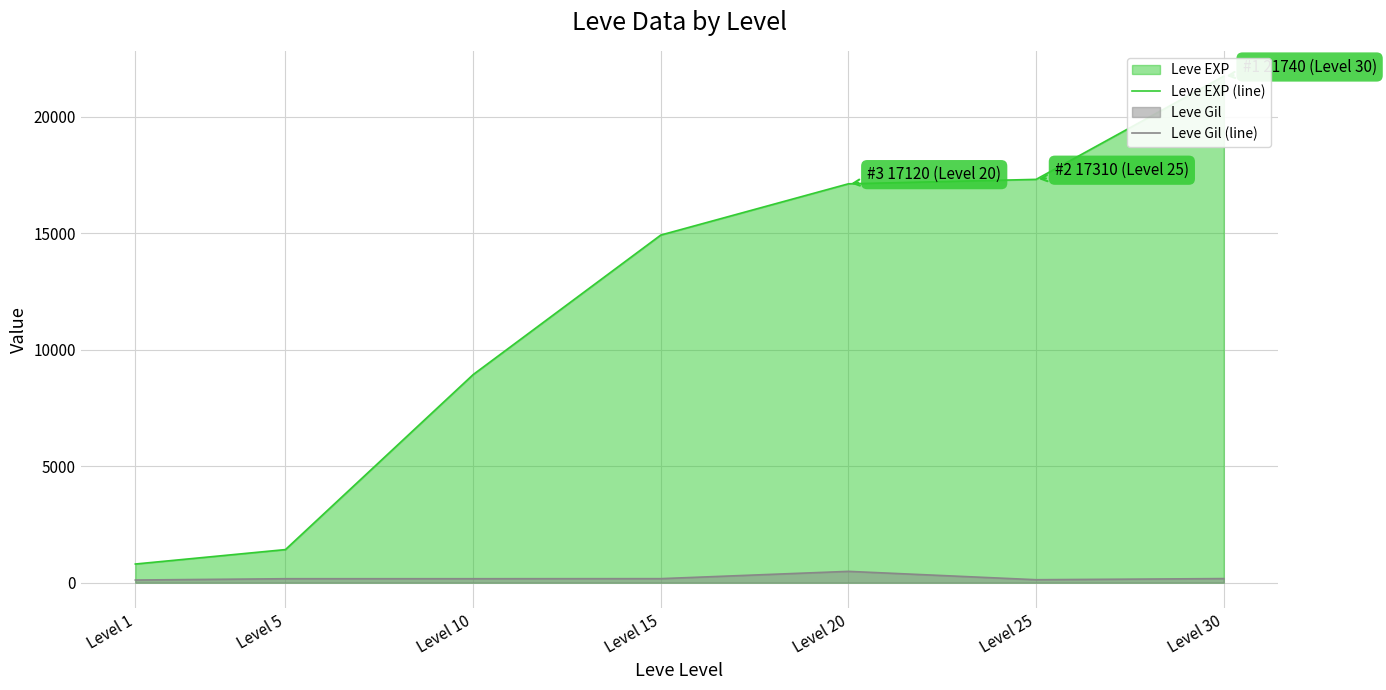

How many lines are shown in the chart?

2